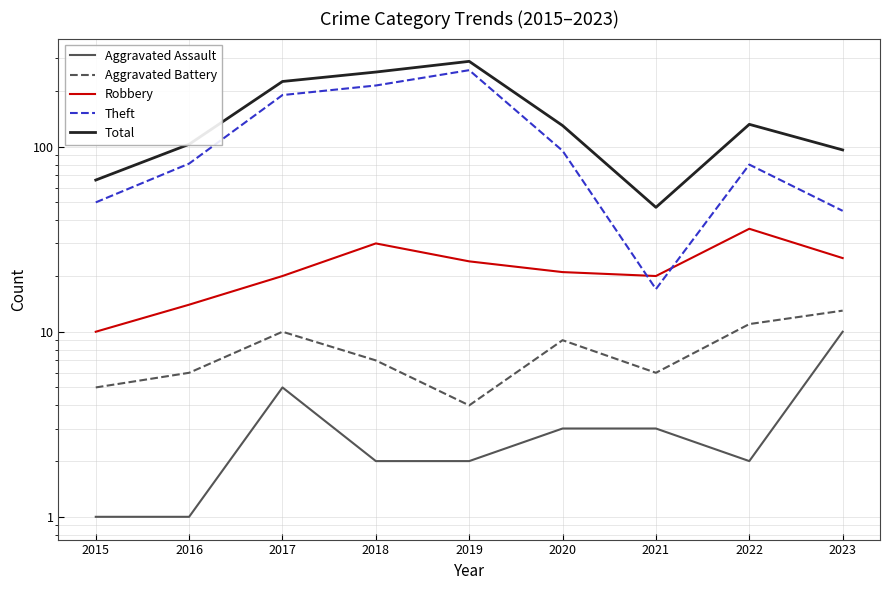

Does the chart have visible grid lines?

Yes